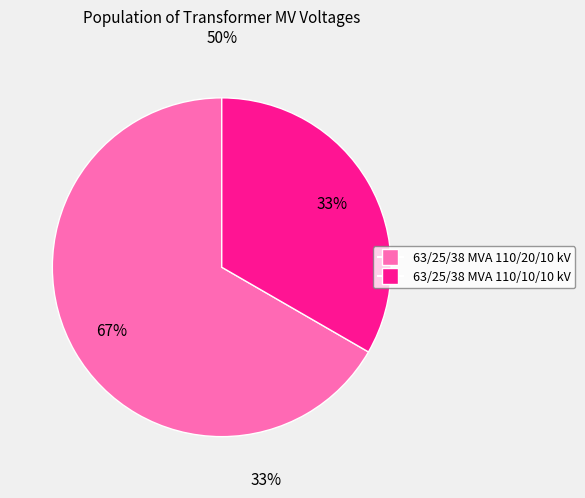

How many segments does this pie chart have?

2